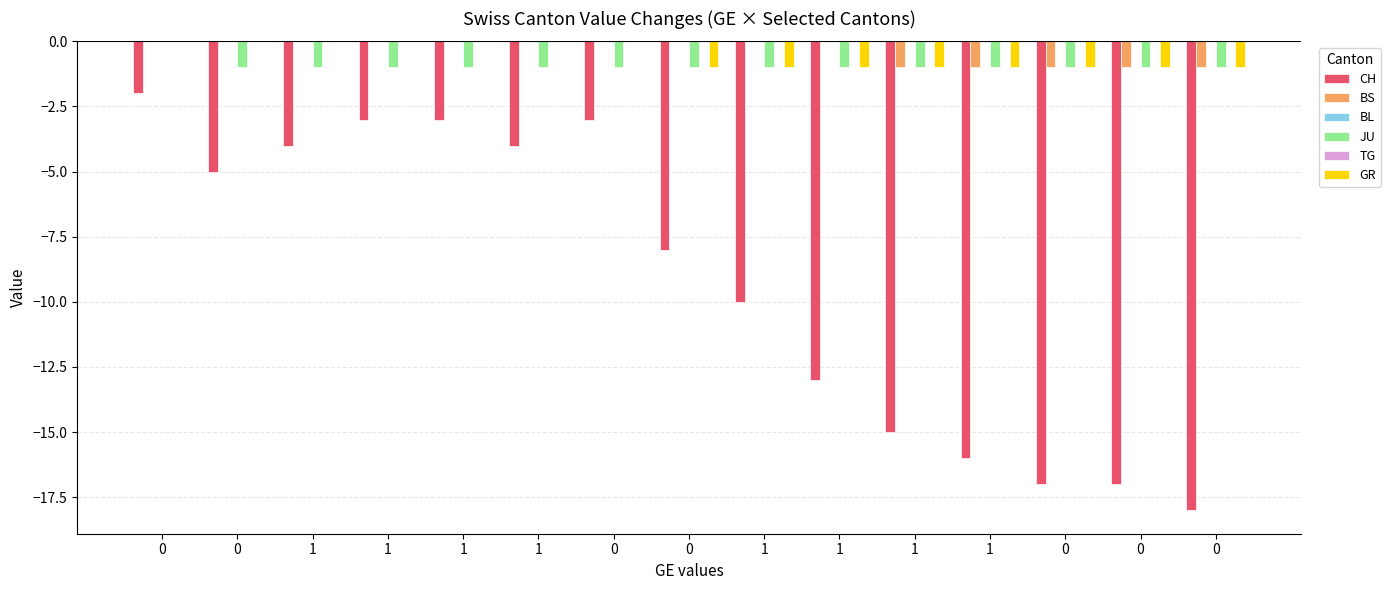

Is it true that BL equals 0 at 0?

True